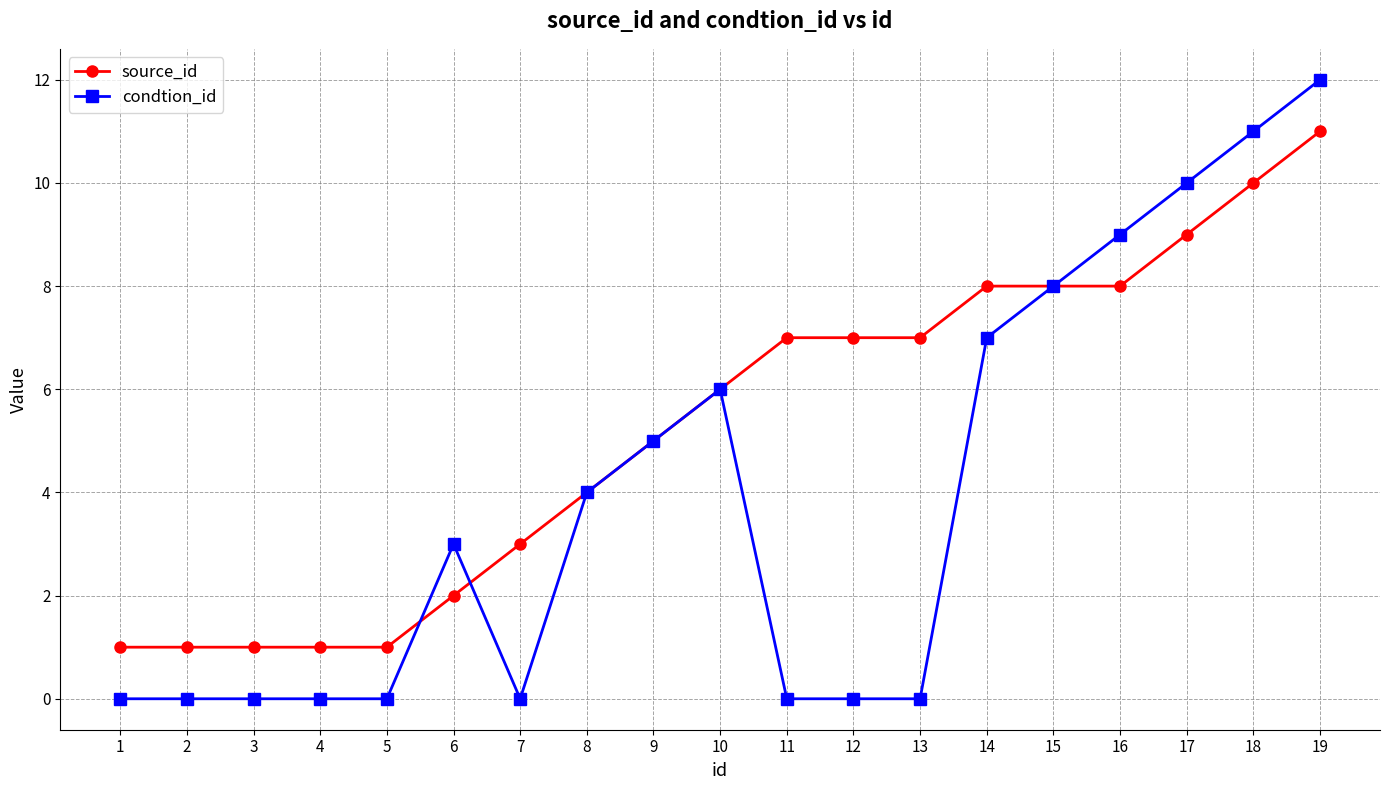

True or false: condtion_id has more than 0 interior local peaks.

True